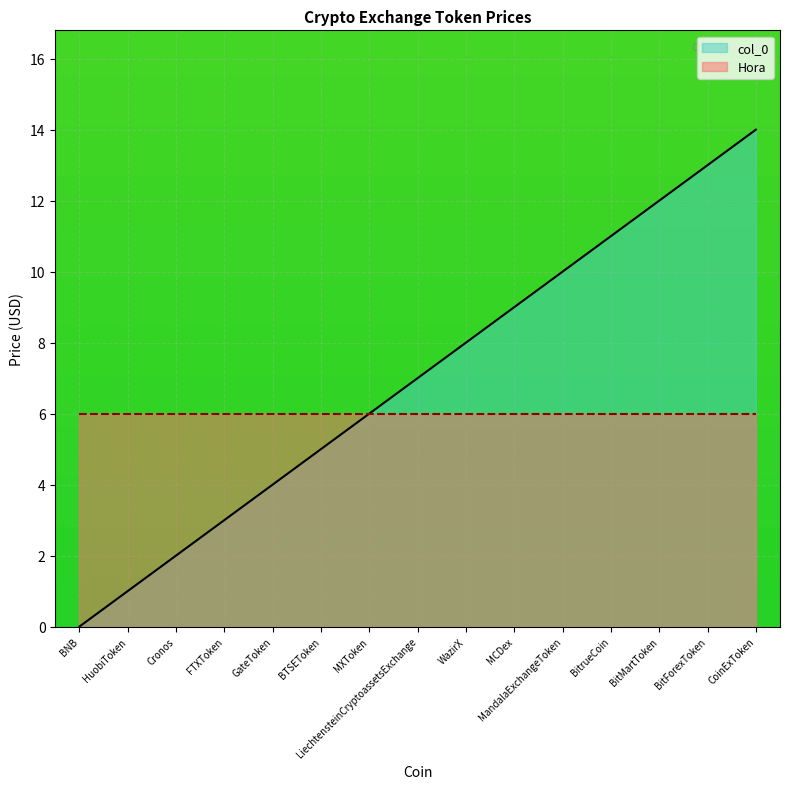

How many lines are shown in the chart?

2